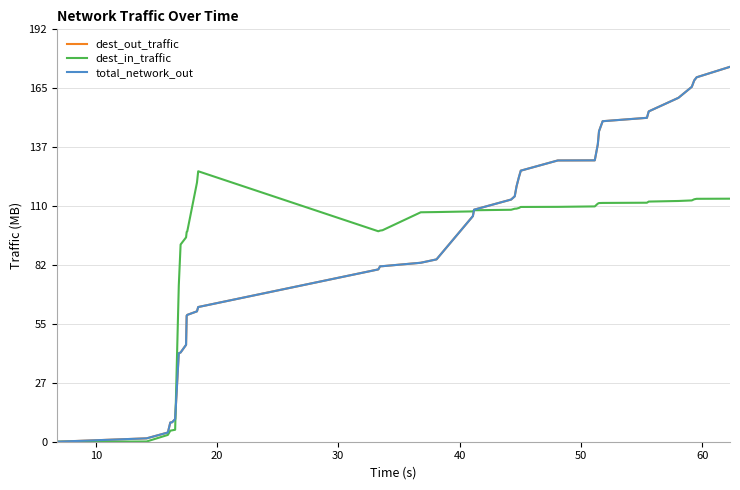

What is the average value of the dest_in_traffic series?

90.1